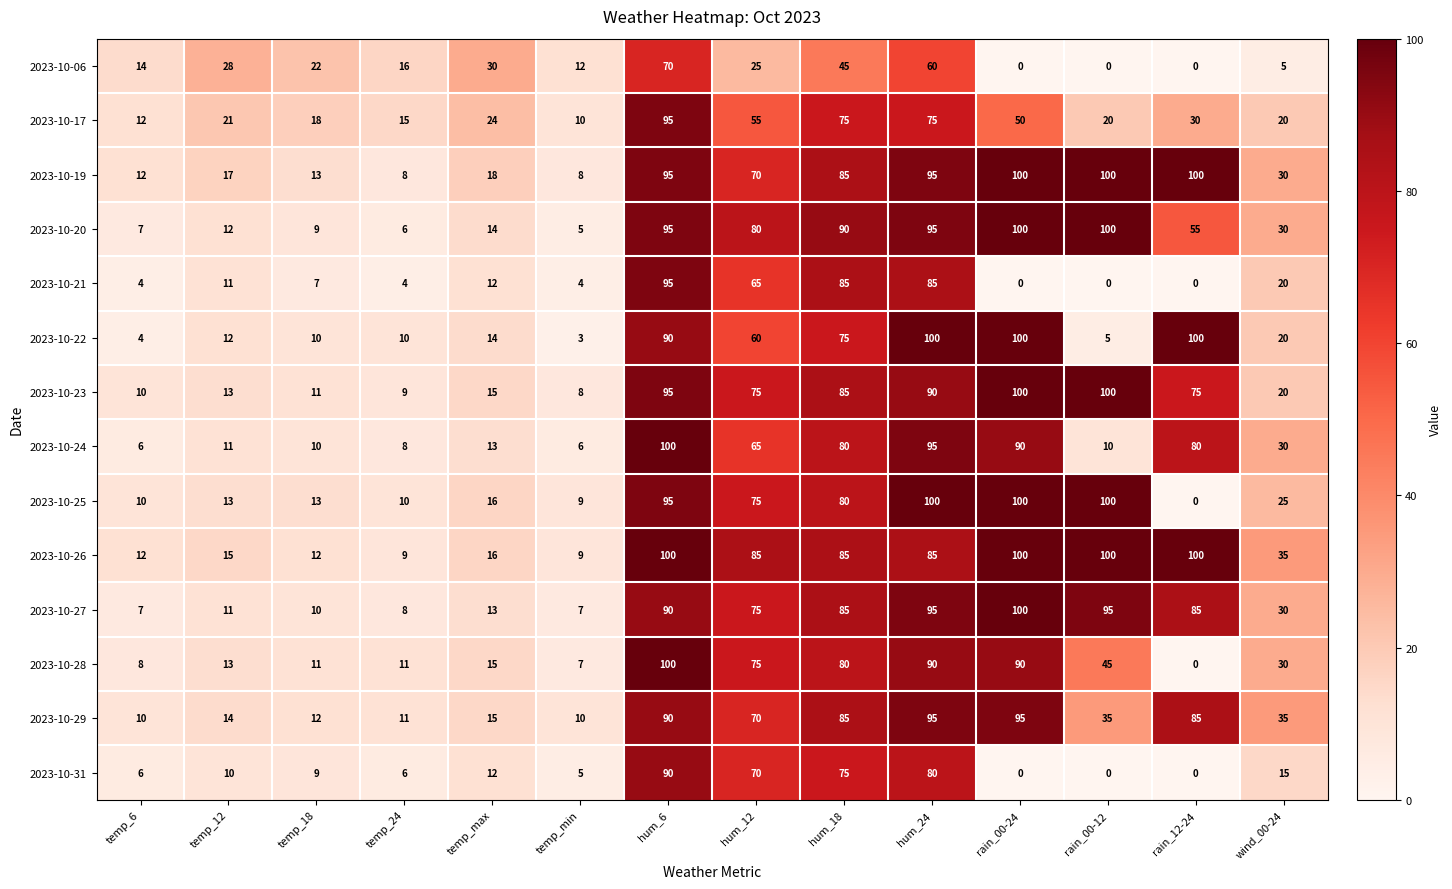

How many values in 2023-10-21 are above zero?

11